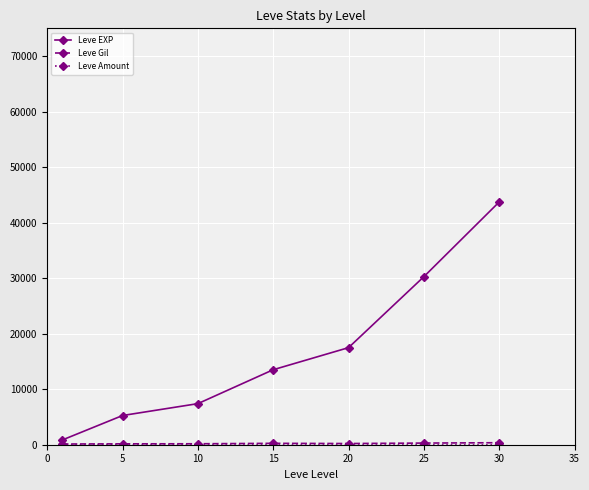

At how many categories does at least one series exceed 27593?

2